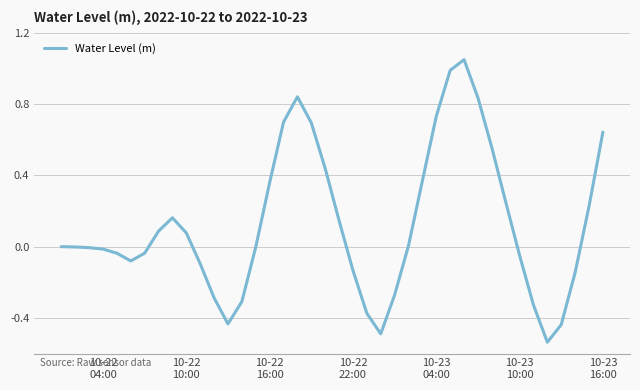

What is the difference between the second highest and minimum values?

1.5